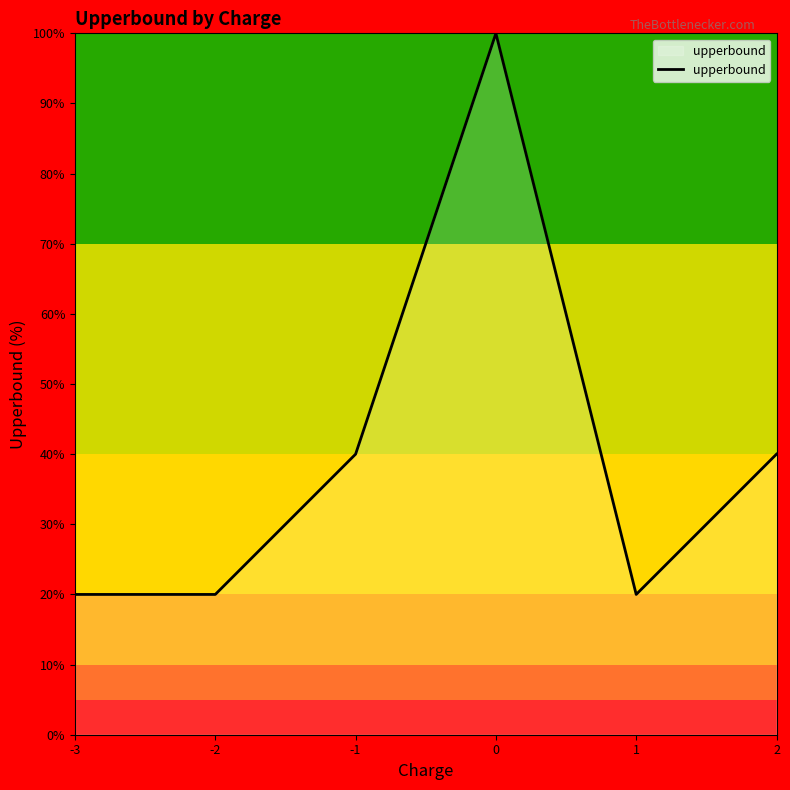

How many interior local peaks (higher than both neighbors) does the data have?

1